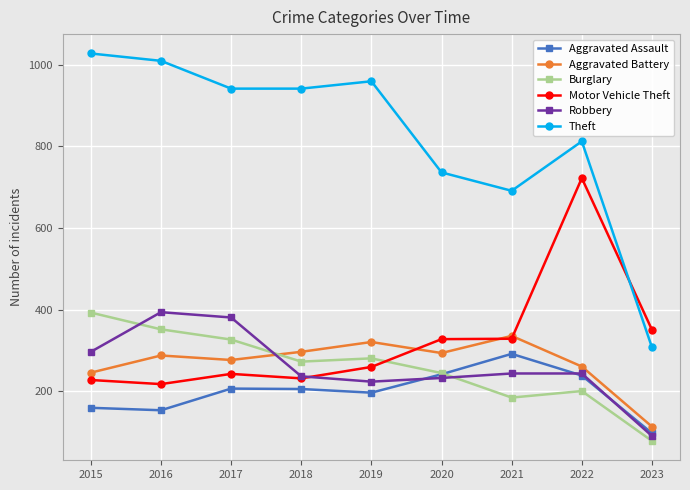

What is the value of the Theft point at the 8th from the left?

812